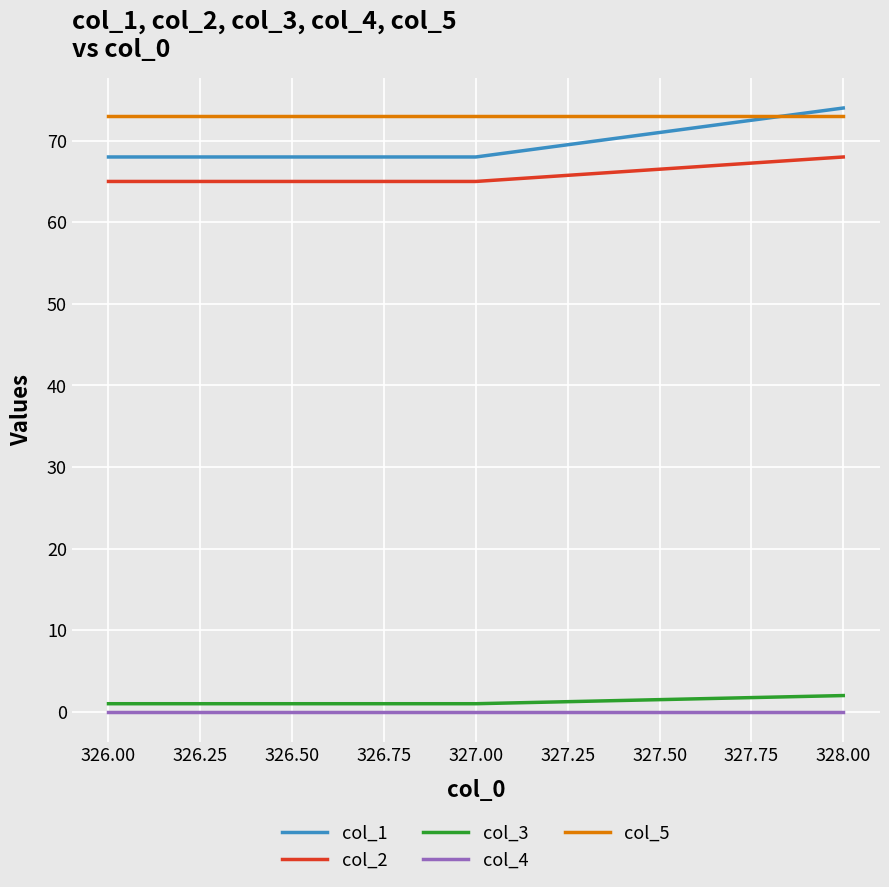

The value of col_5 at 326.00 is 73. True or false?

True